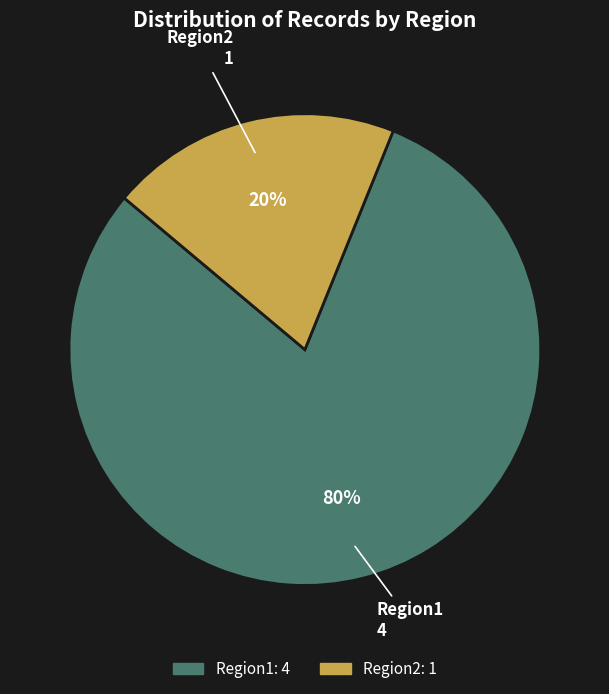

Is there any slice that represents more than half of the pie?

Yes